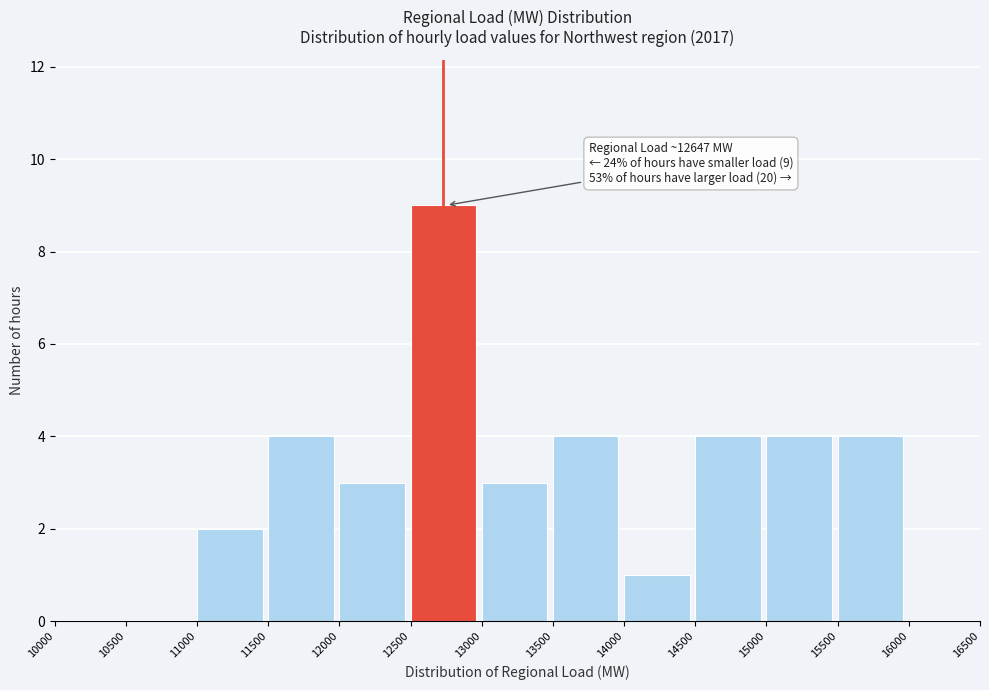

Over which range of the x-axis is the bar tallest?

12500 to 13000